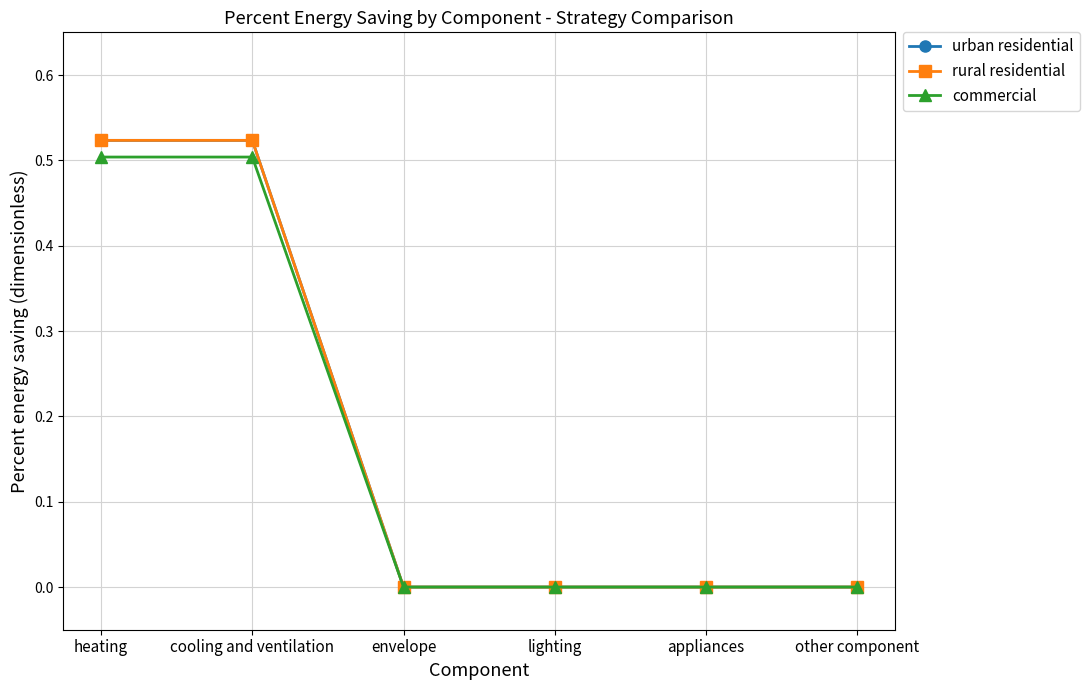

True or false: rural residential and commercial intersect in this chart.

False